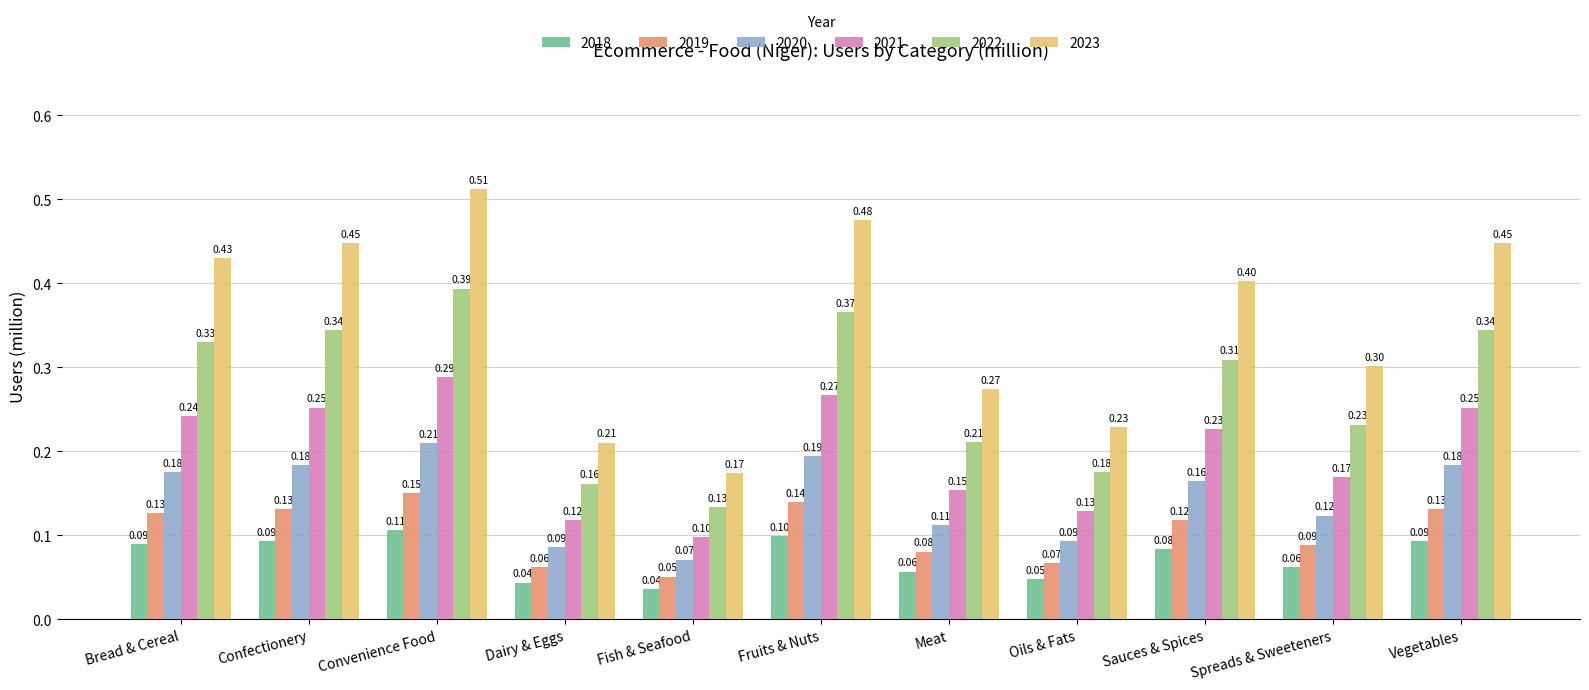

Which series has the largest total across all categories?

2023